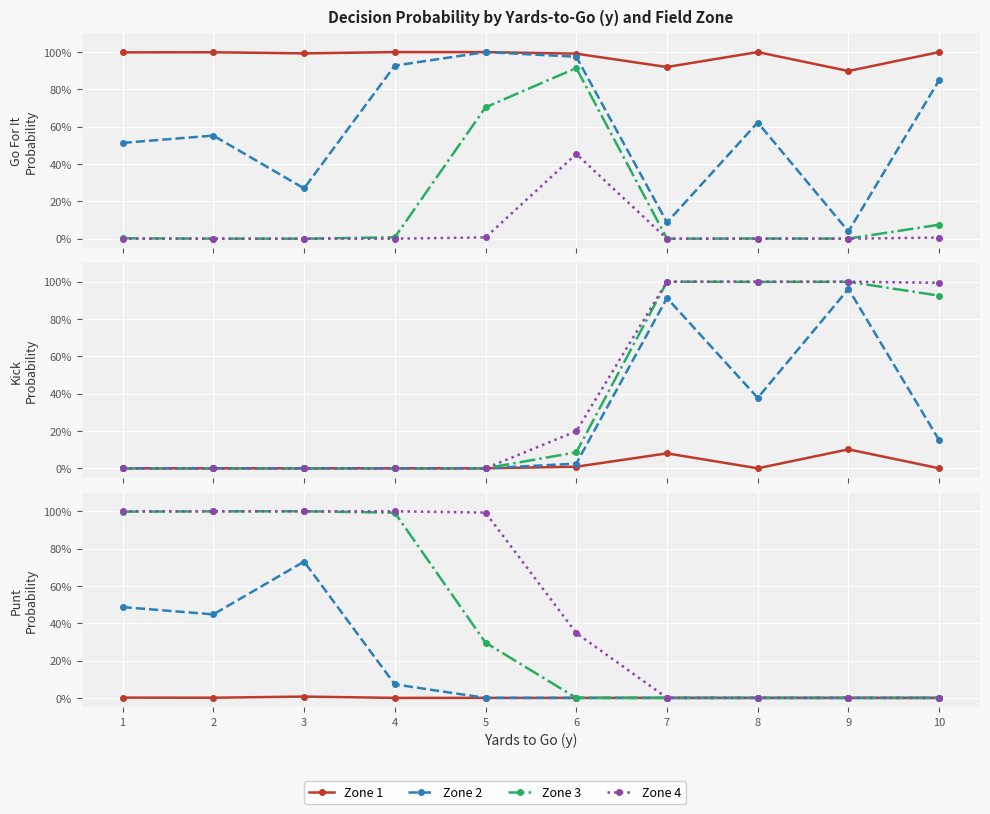

Which series changed the most between 1 and 9?

Zone 4